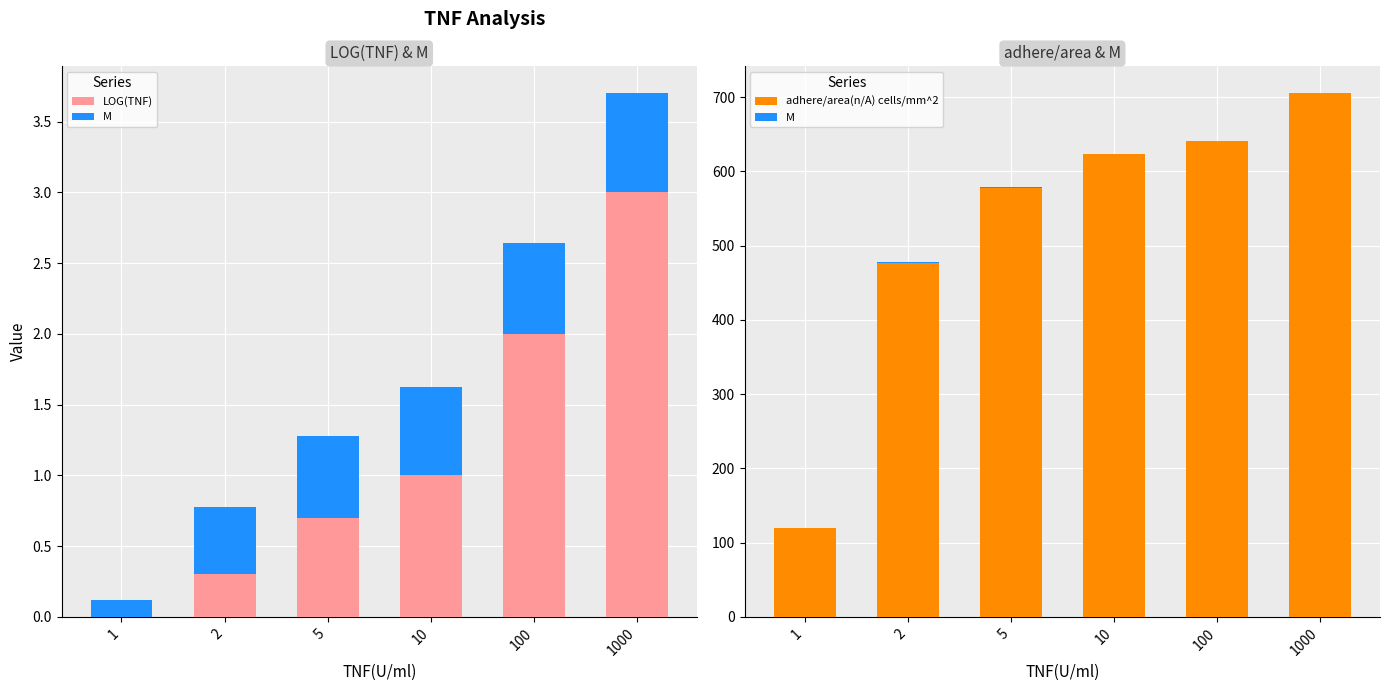

Is the value of M at 100 greater than the value of LOG(TNF) at 100?

No